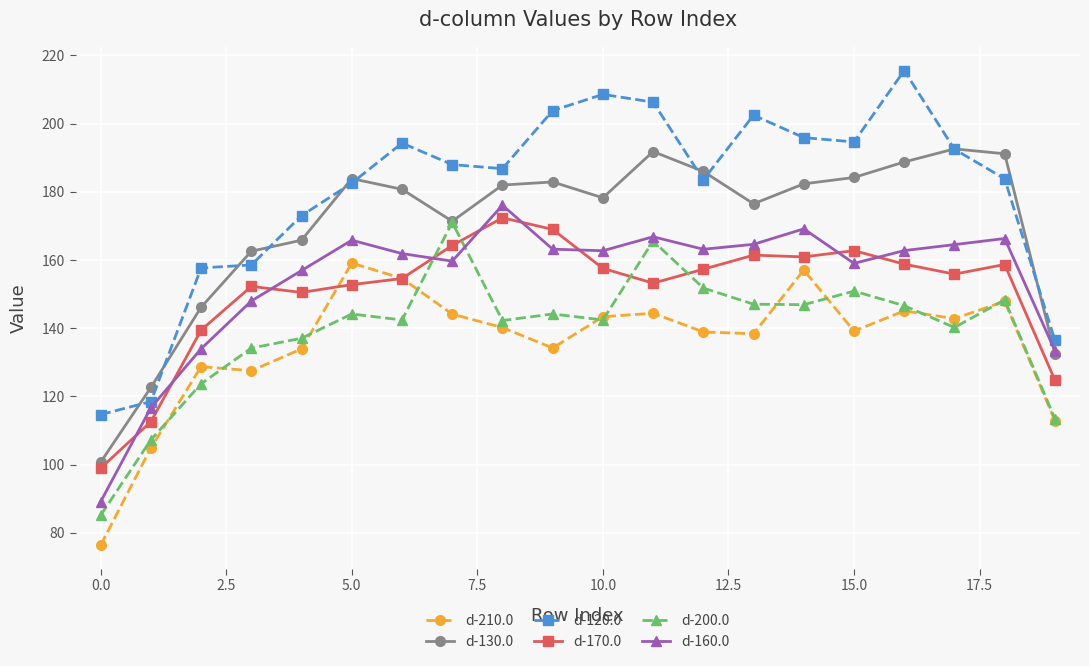

What is the difference between the maximum and second lowest values in the d-200.0 series?

63.8